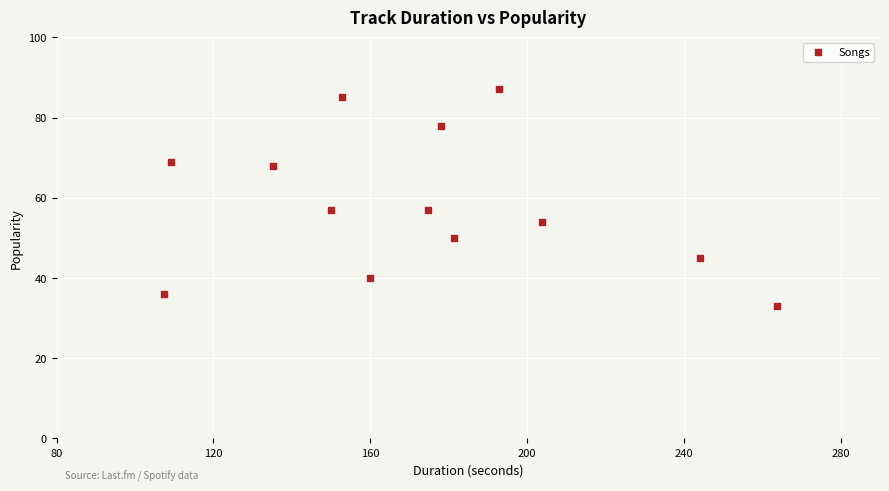

What is the range of Y values (max minus min)?

54